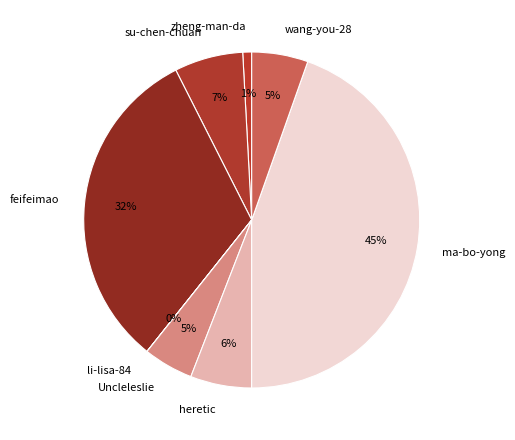

Approximately how many times larger is the value at zheng-man-da compared to wang-you-28?

0.2